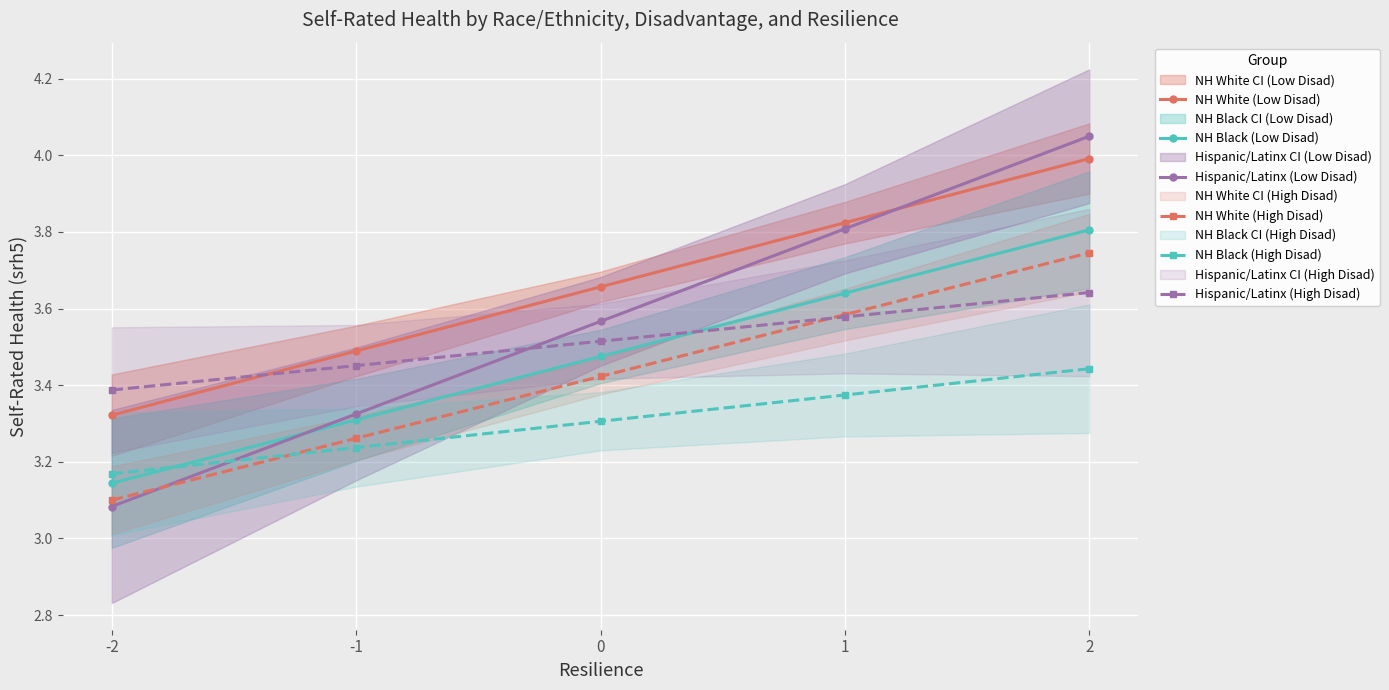

What value does the NH White (Low Disad) series have at 0?

3.7